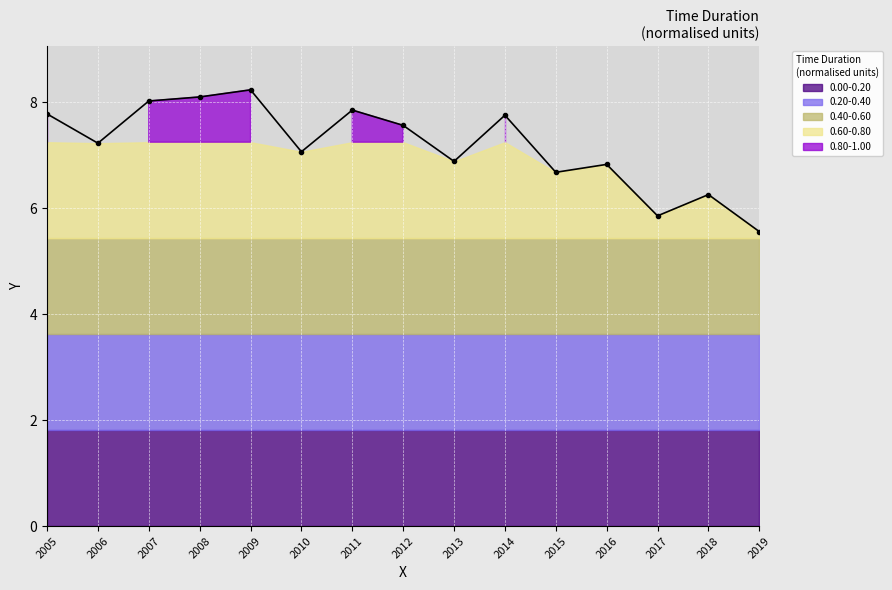

What is the difference between the maximum and minimum values?

2.7